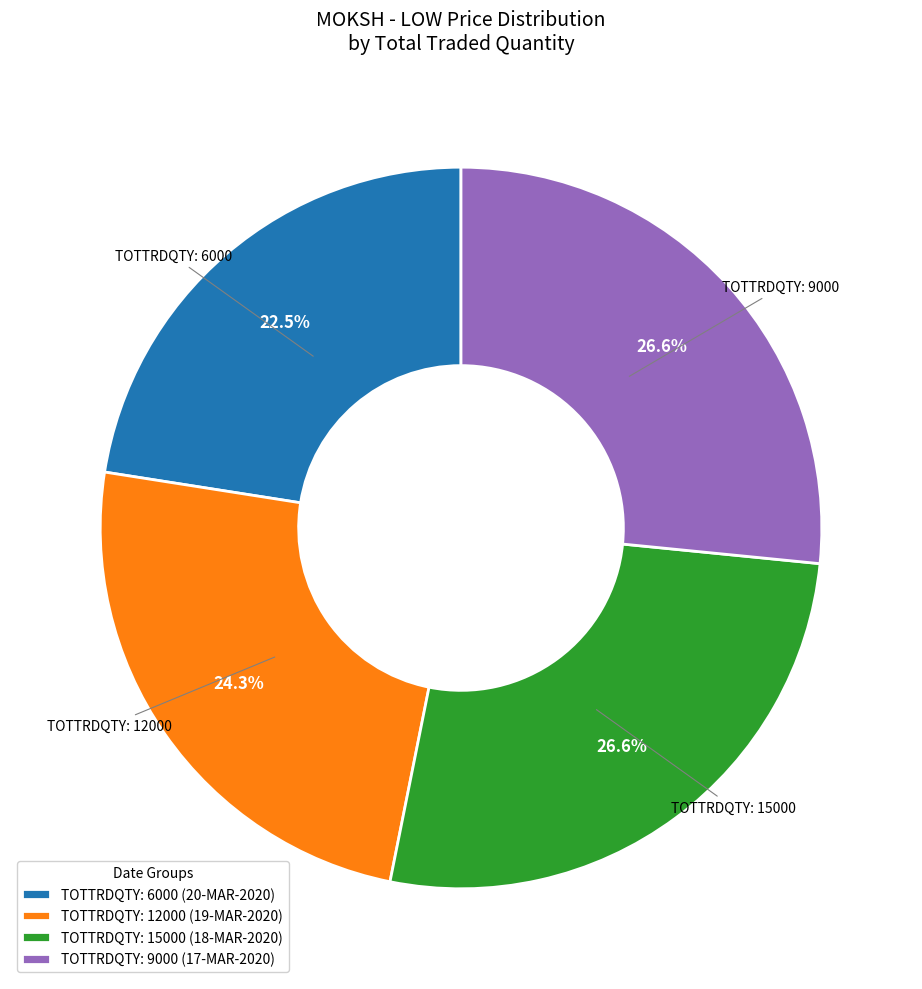

How many slices are in this pie chart?

4